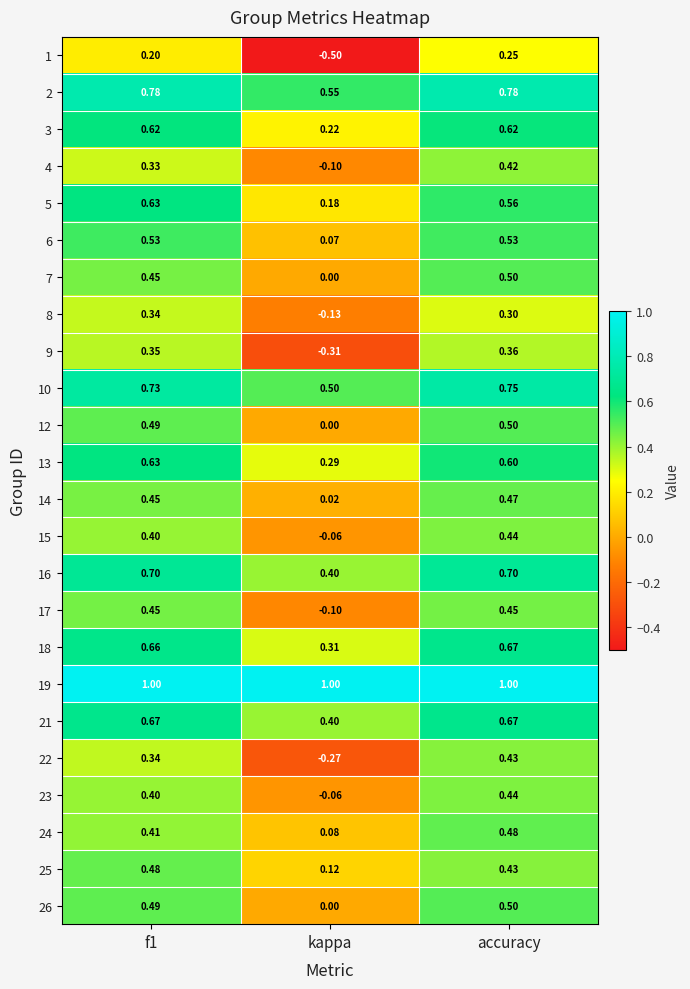

Where is 9 nearest to the value 0?

kappa